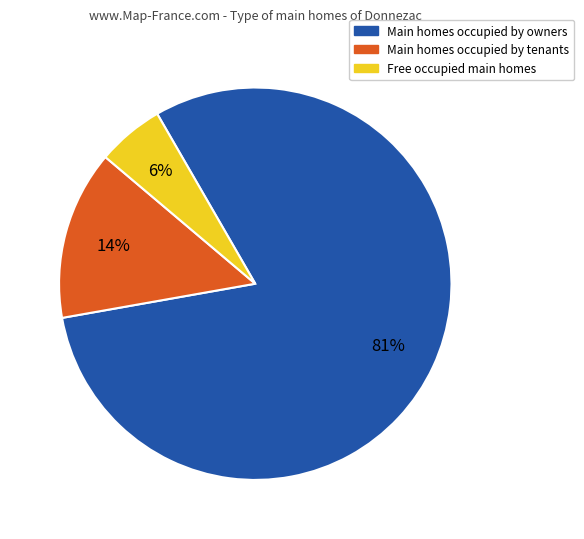

To the nearest percent, what is the average slice percentage?

33%